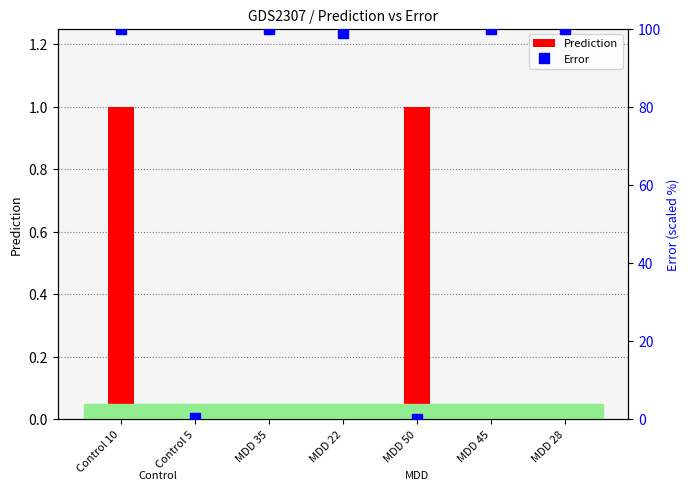

At which label does Error reach its minimum?

MDD 50